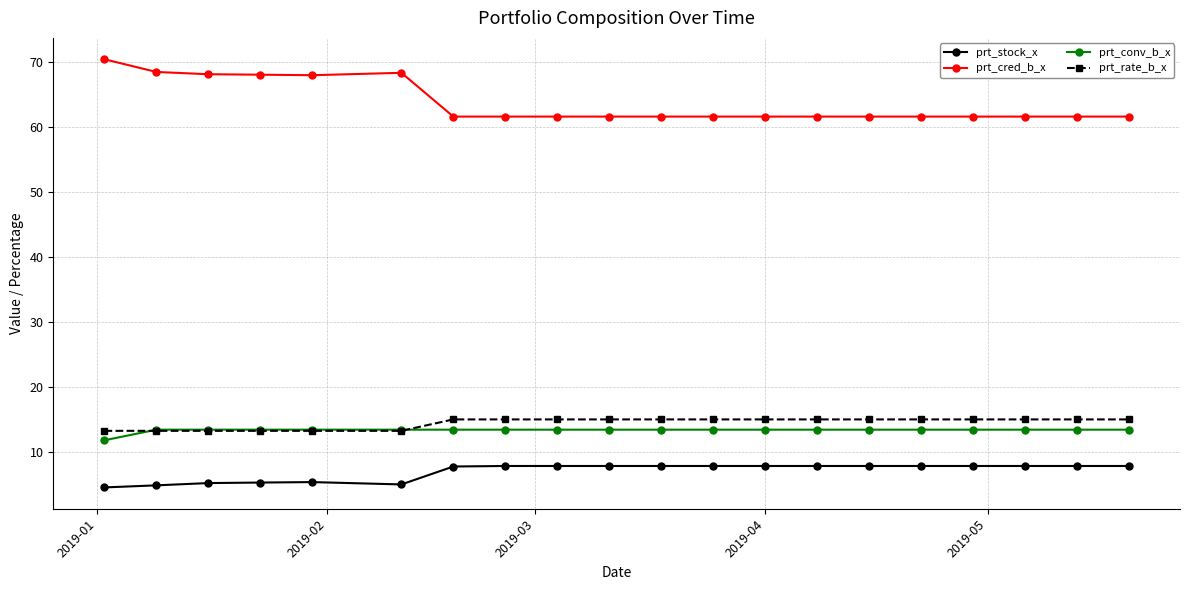

What is the value of the prt_rate_b_x point at the 5th from the left?

13.2